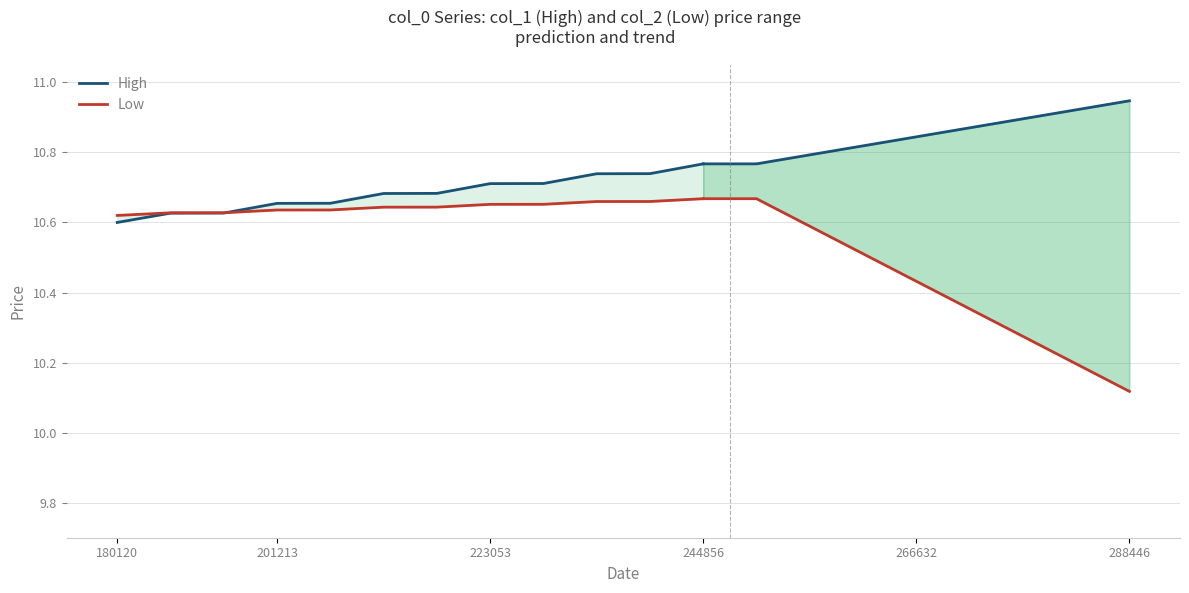

True or false: High and Low cross at least once.

True